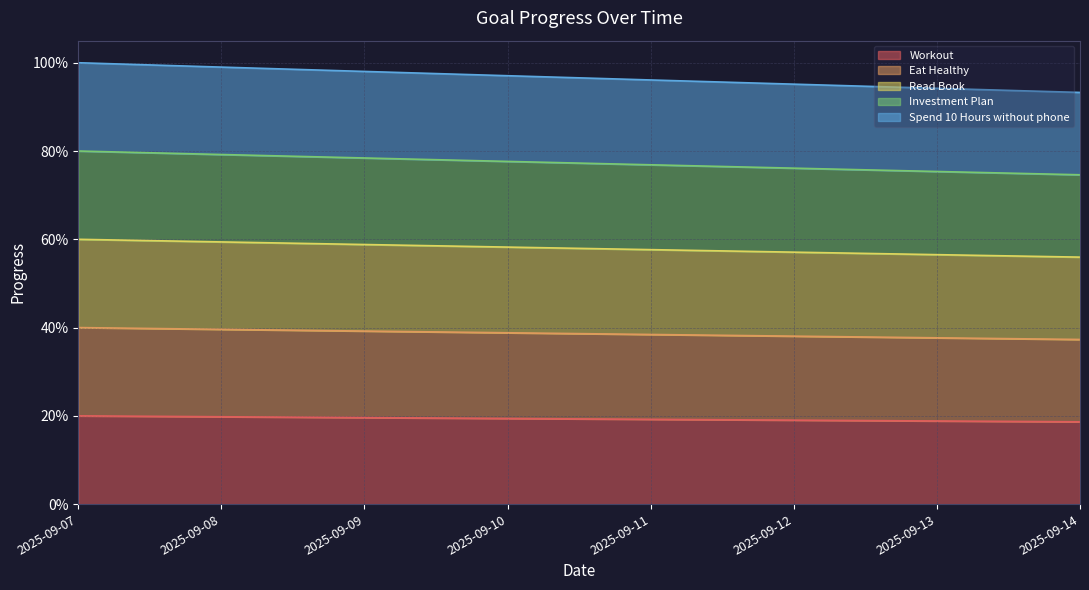

True or false: Read Book and Workout intersect in this chart.

False